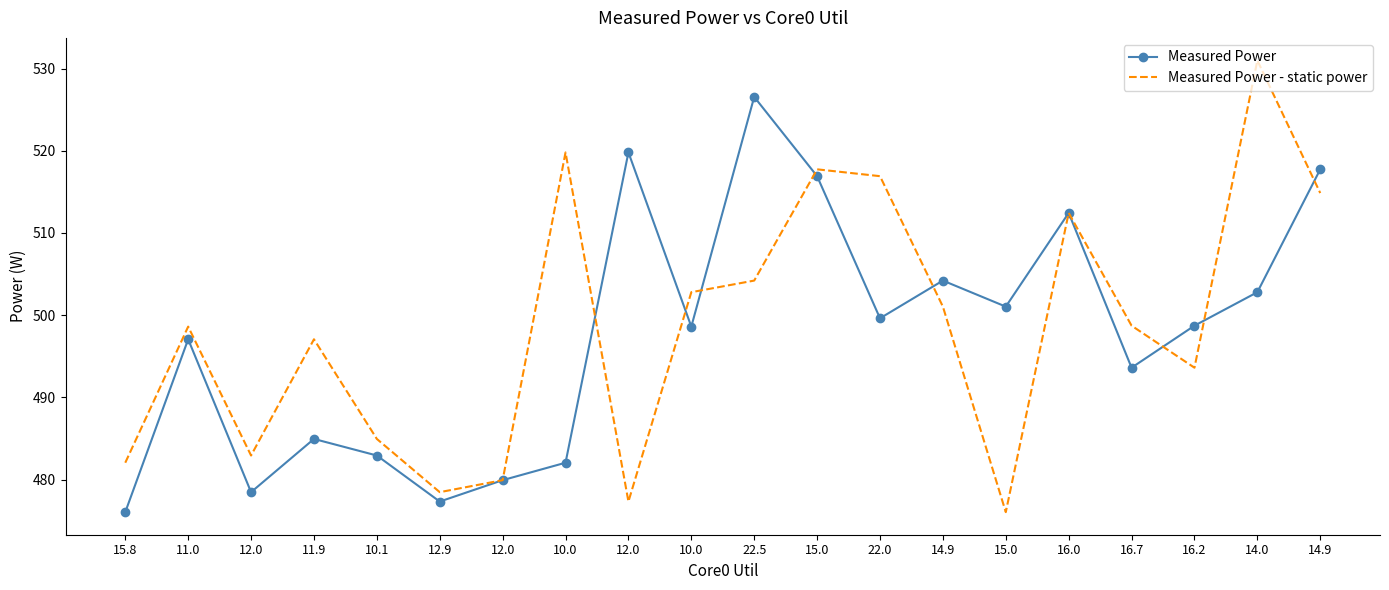

How many values in the Measured Power - static power series exceed 498?

11